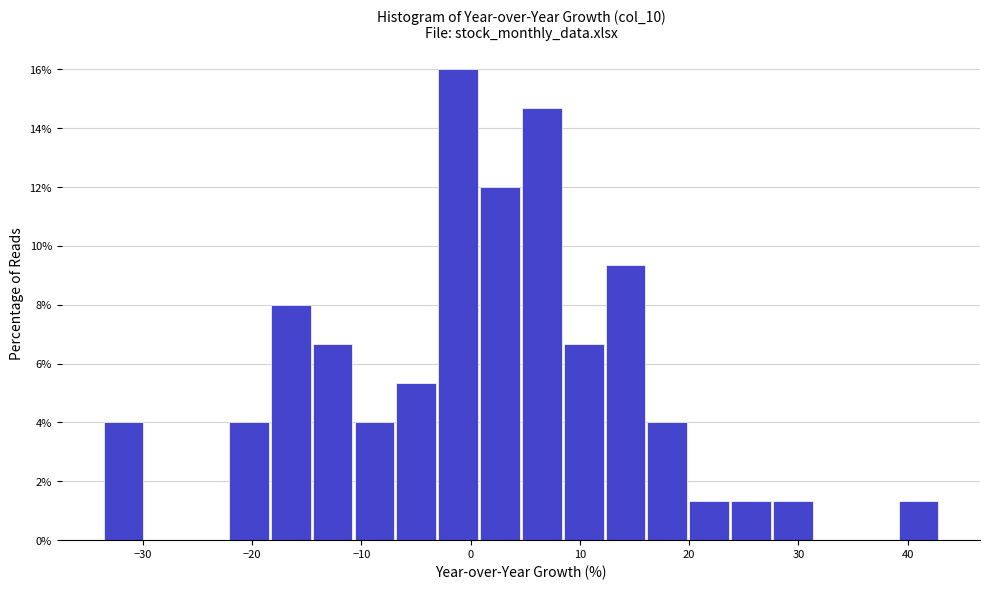

Read against the x-axis, roughly where is the centre of the tallest bar?

-1